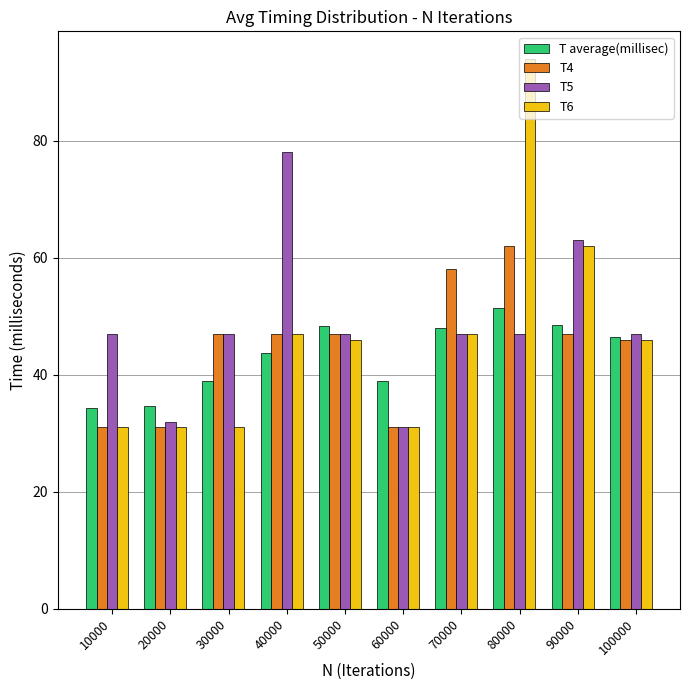

What are all the series names shown in the legend?

T average(millisec), T4, T5, T6